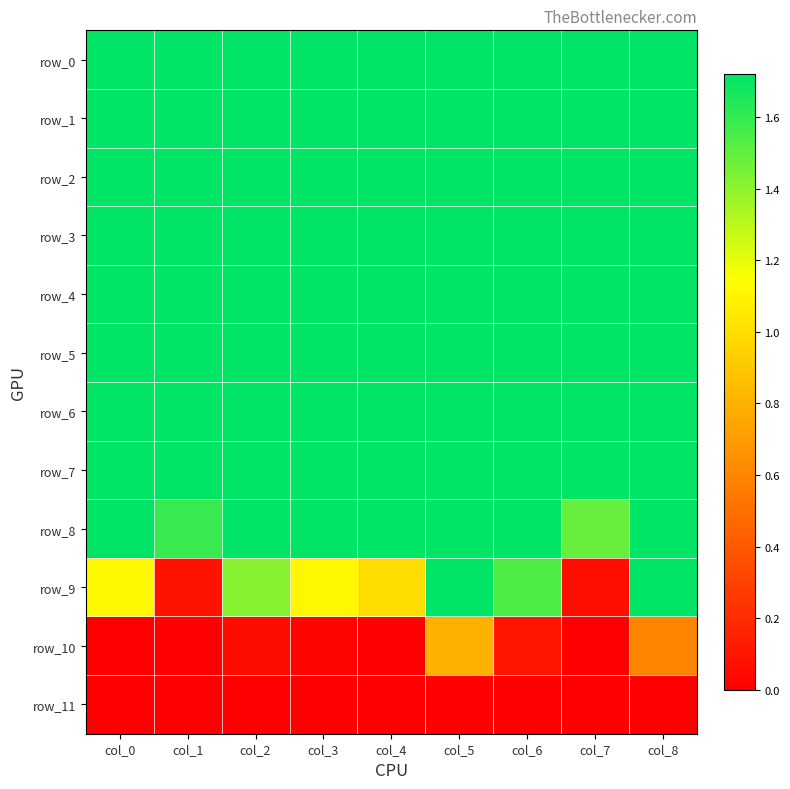

Between col_7 and col_2, which is larger?

col_7